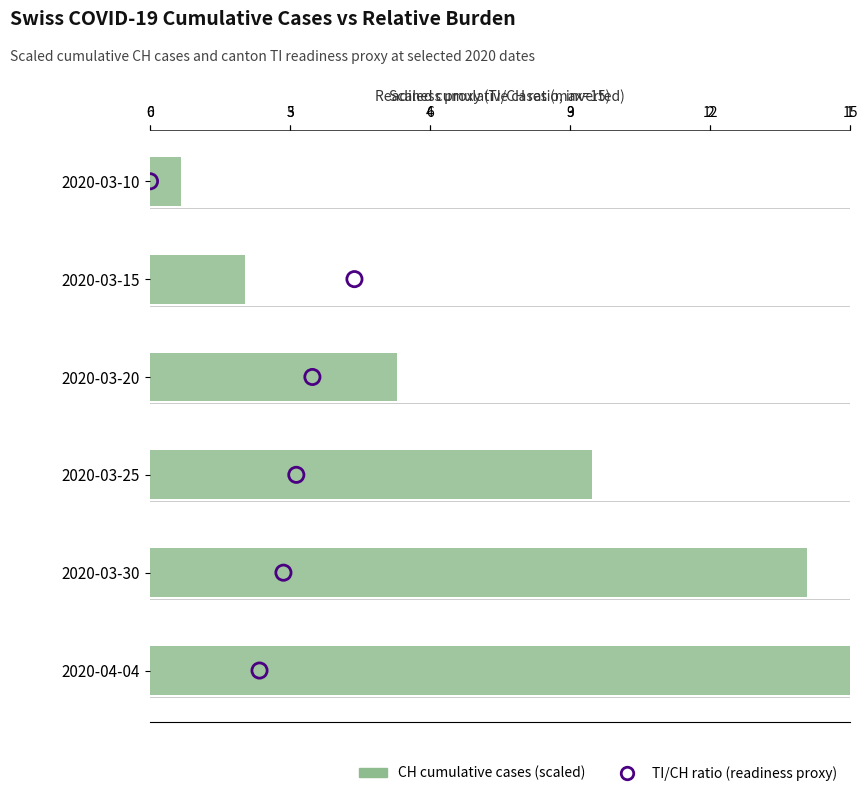

Which series reaches the minimum Y coordinate?

Readiness assessment